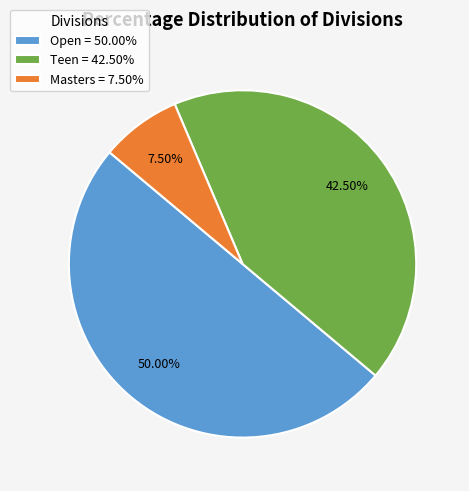

What percentage is NOT represented by Teen?

57.5%